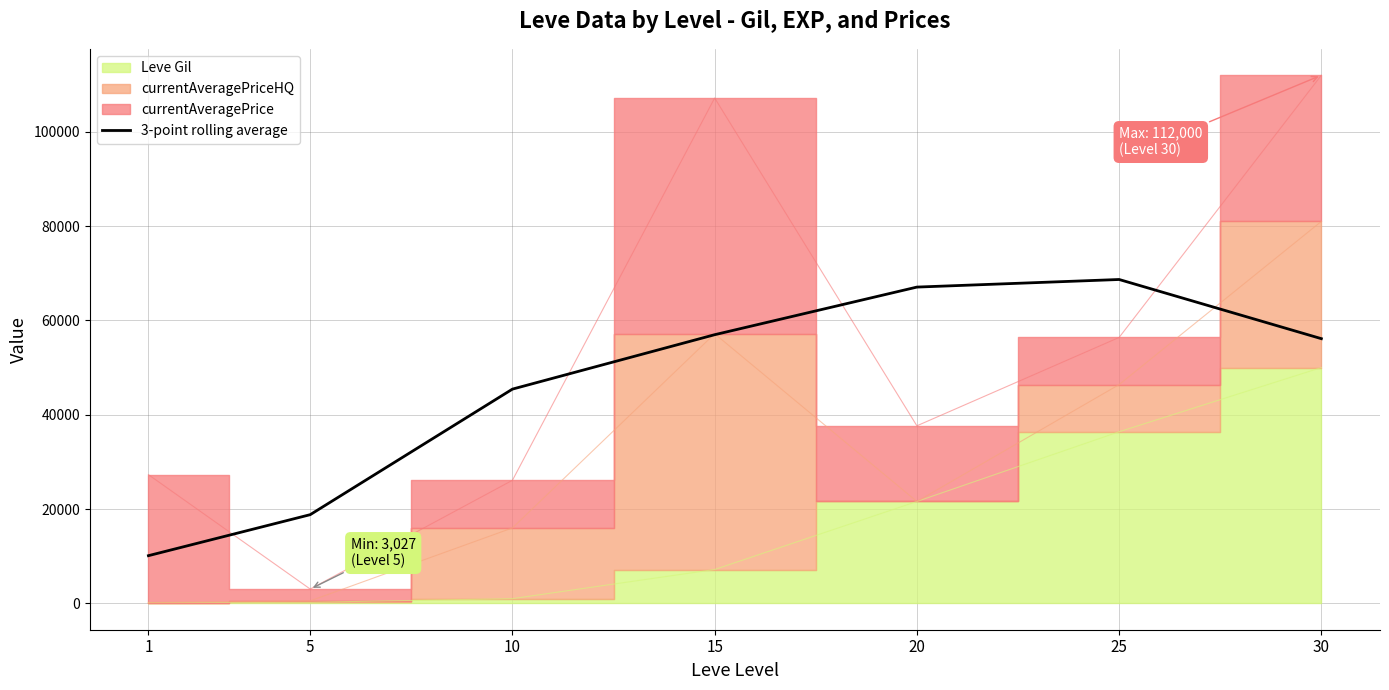

Is it true that the value at 15 is 21077.3?

False